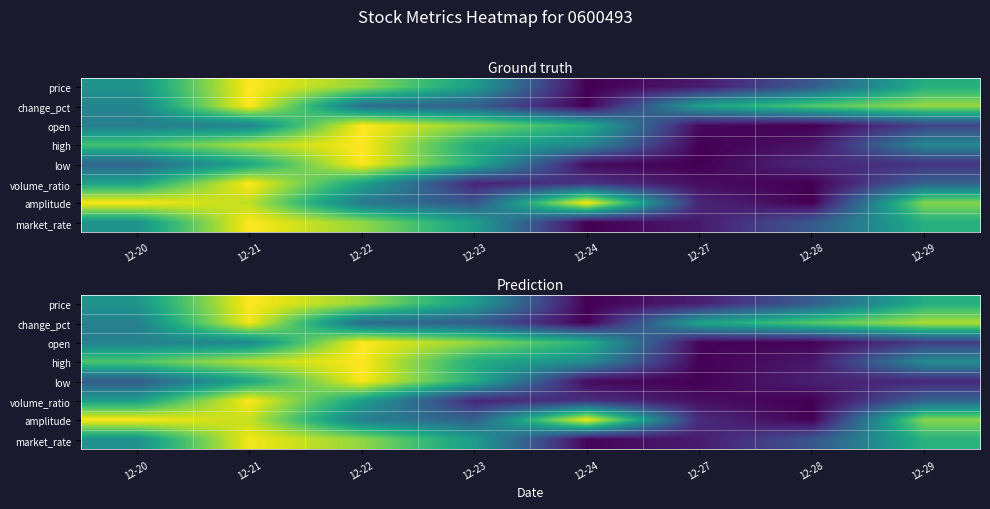

The value of volume_ratio at 12-22 is 0.6. True or false?

True